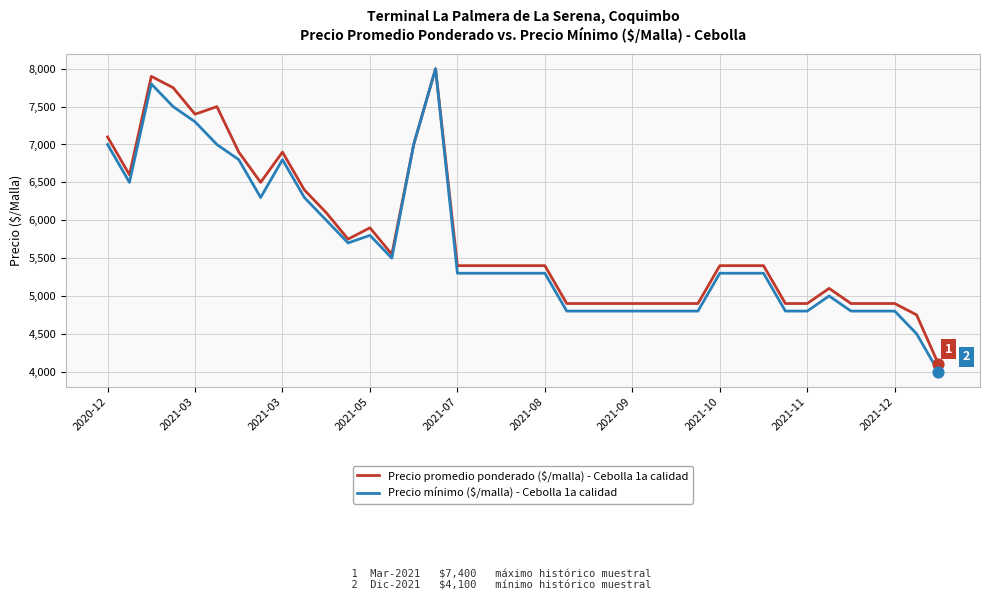

What is the lowest value of the Precio mínimo ($/malla) - Cebolla 1a calidad series?

4000